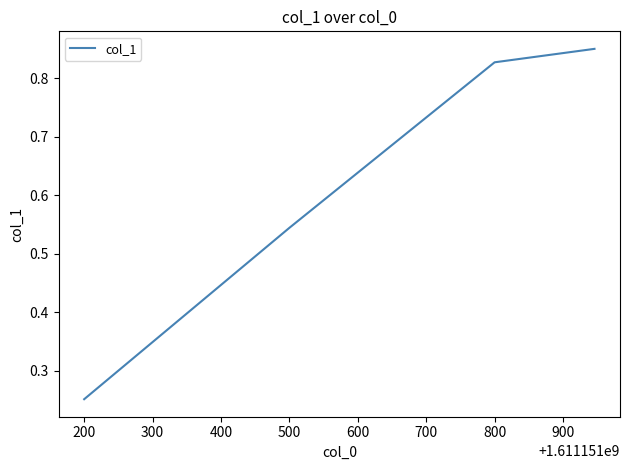

What is the average value?

0.6